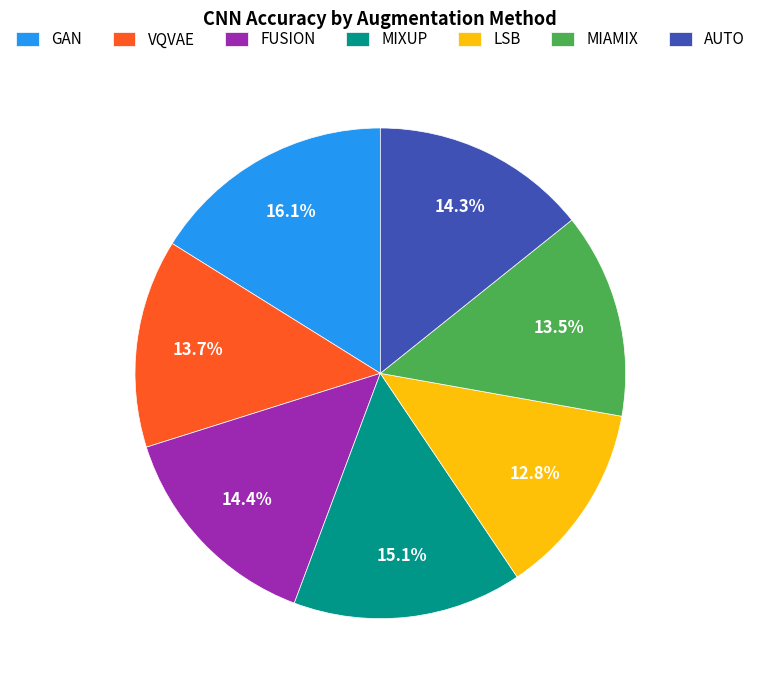

To the nearest percent, what is the difference between the MIXUP and AUTO slice percentages?

1%